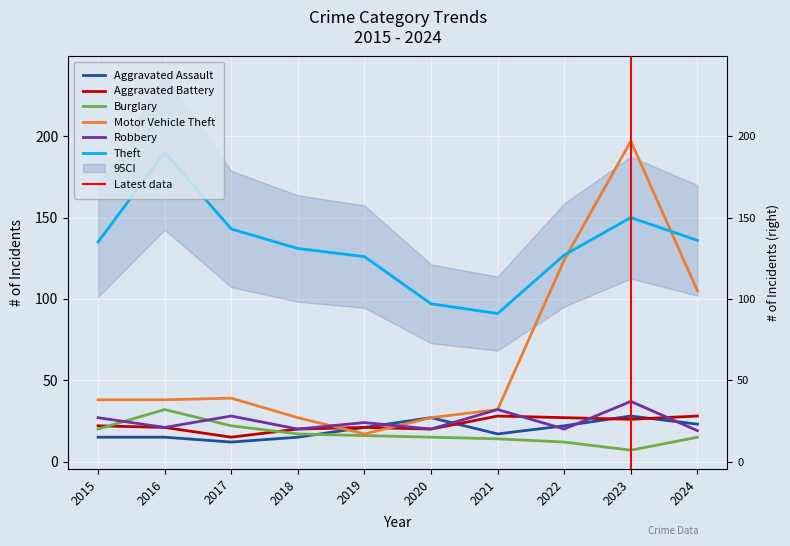

At which category does the chart reach its minimum across all series?

2023